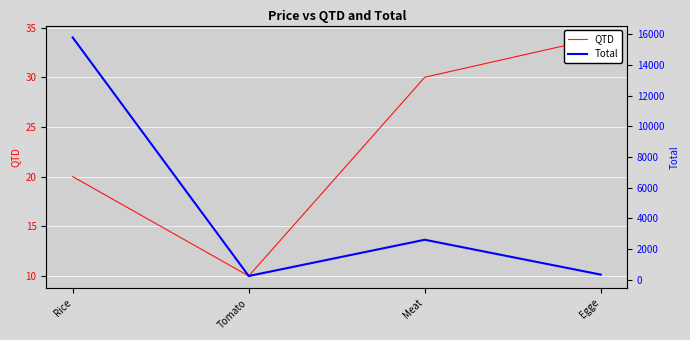

What is the difference between the Total values at Meat and Tomato?

2360